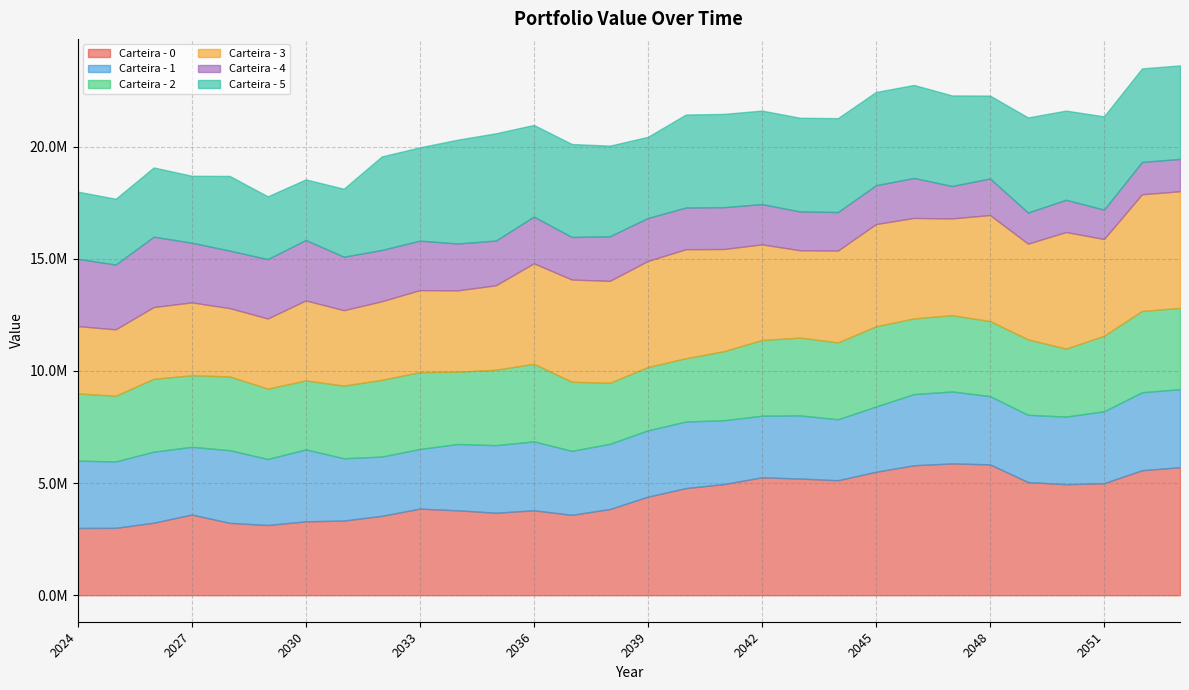

What is the value of the Carteira - 0 point at the 17th from the left?

4778263.8